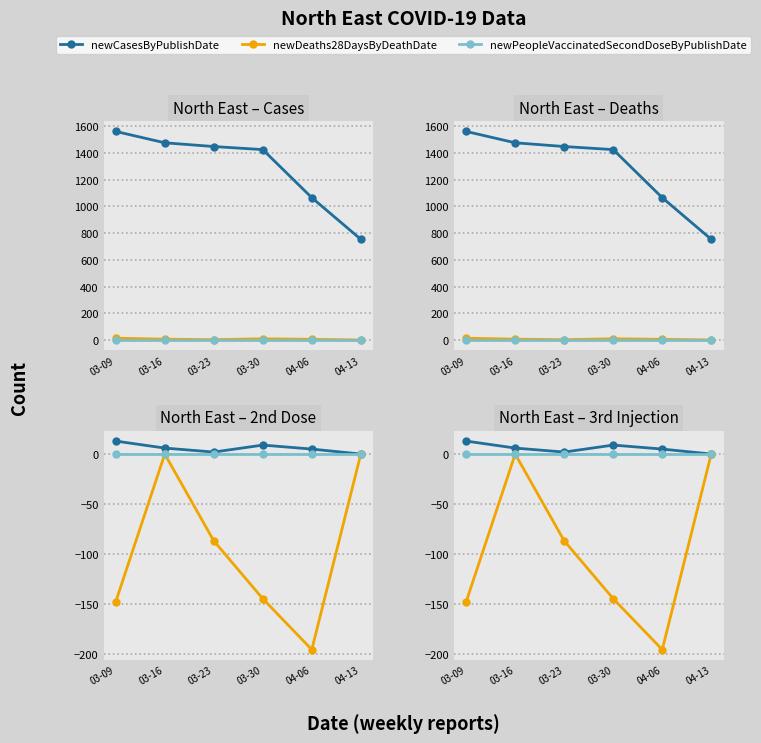

True or false: newCasesByPublishDate and newPeopleVaccinatedThirdInjectionByPublishDate intersect in this chart.

False